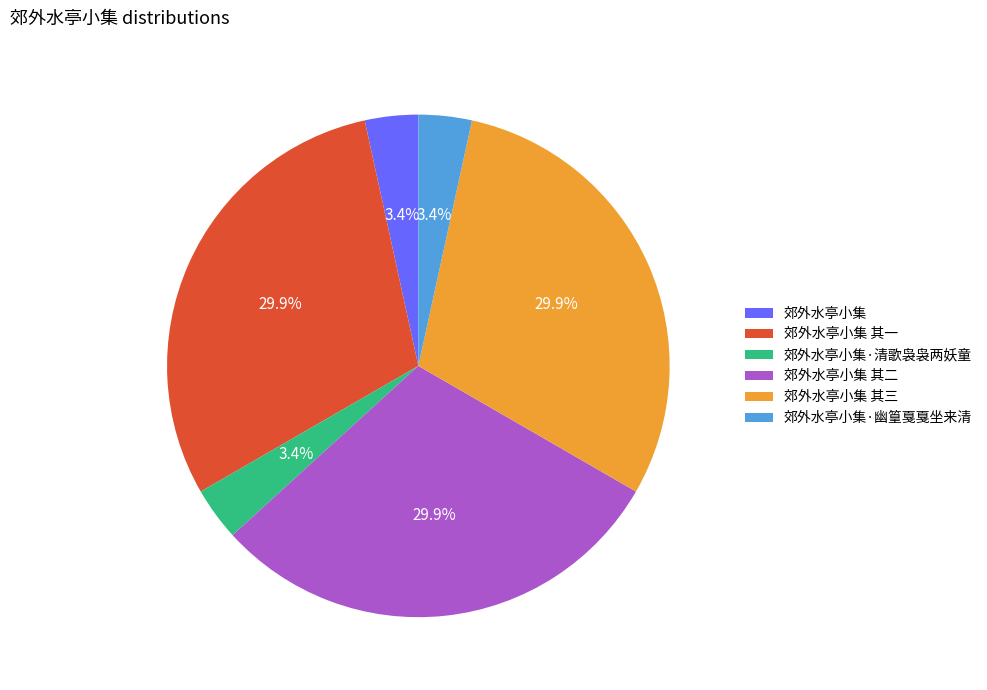

Do 郊外水亭小集 and 郊外水亭小集 其三 together represent more than half of the pie?

No